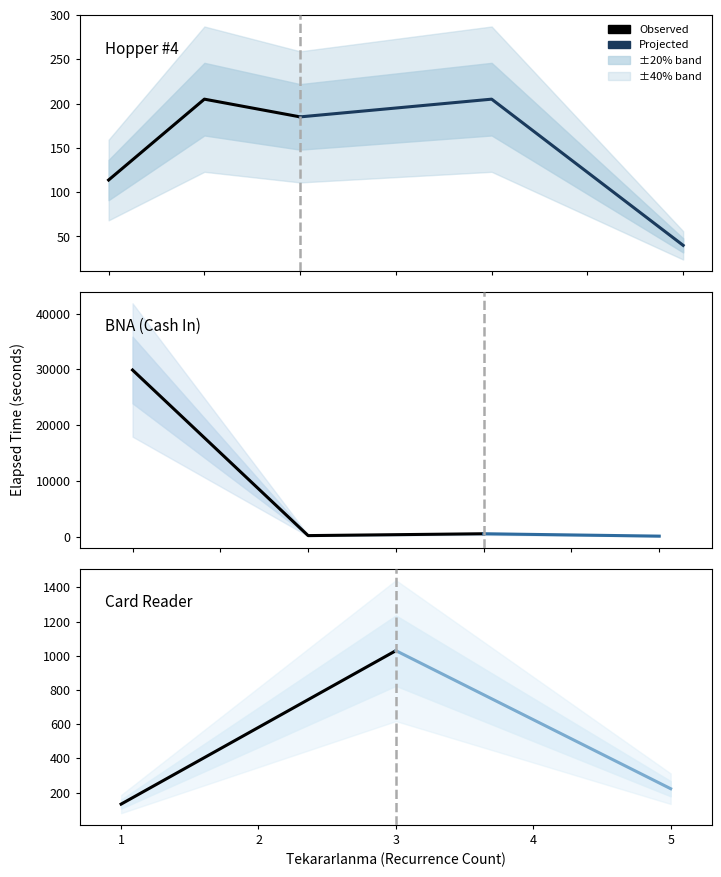

Between 3 and 1, which is larger?

3